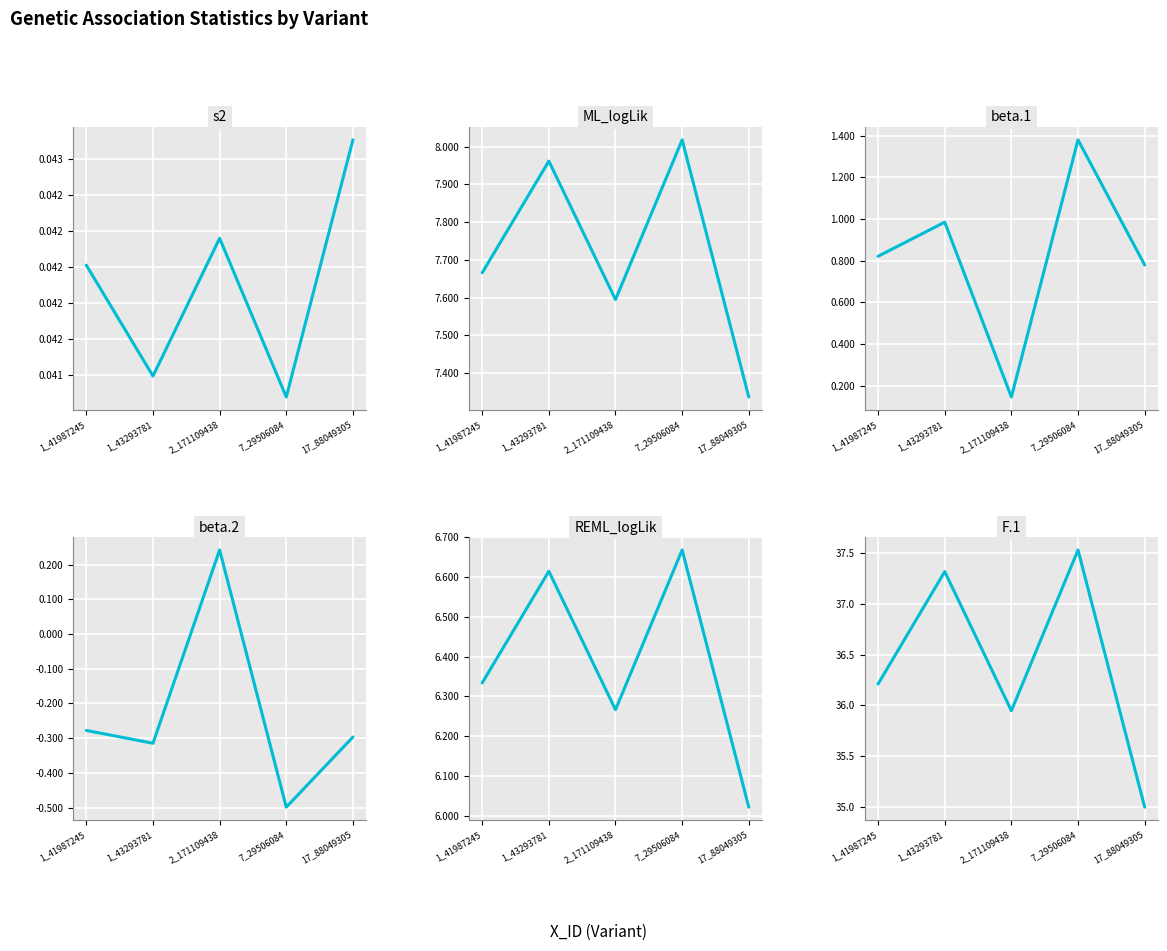

What is the difference between the highest and lowest values at 17_88049305?

35.3